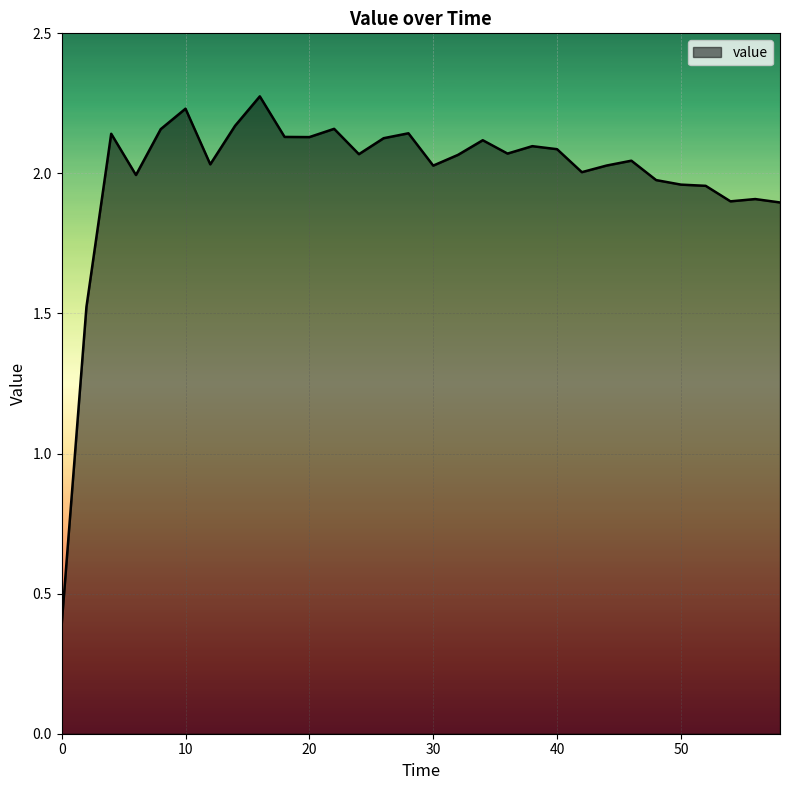

What is the minimum value shown in the chart?

0.4